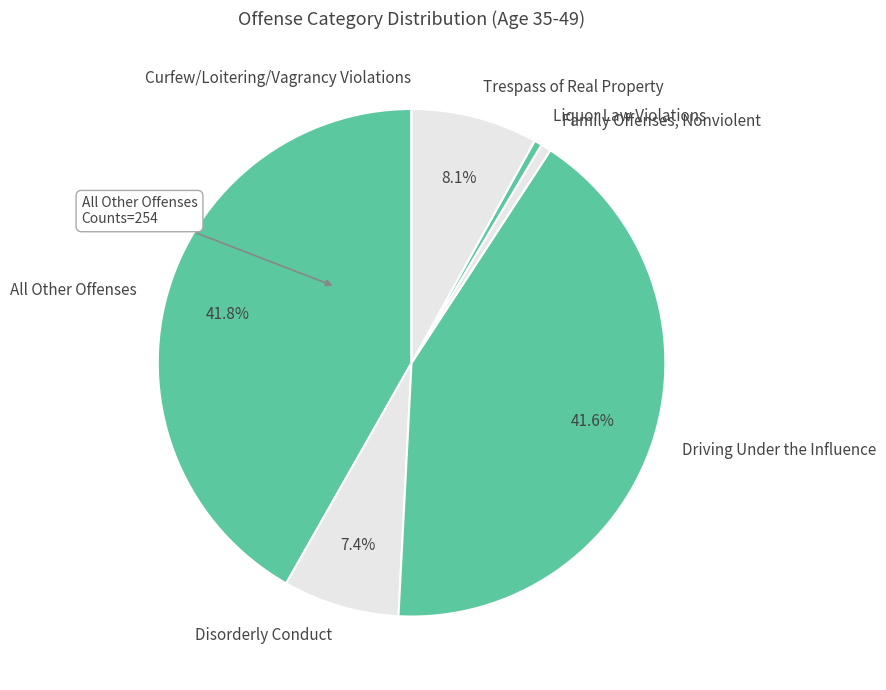

Is Disorderly Conduct the majority of the pie?

No